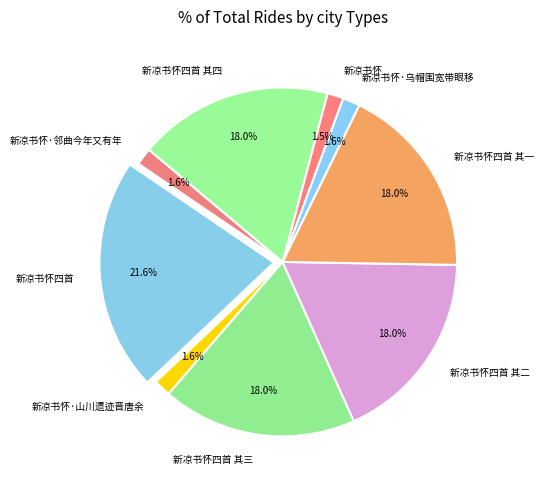

Which category has the biggest portion of the pie?

新凉书怀四首